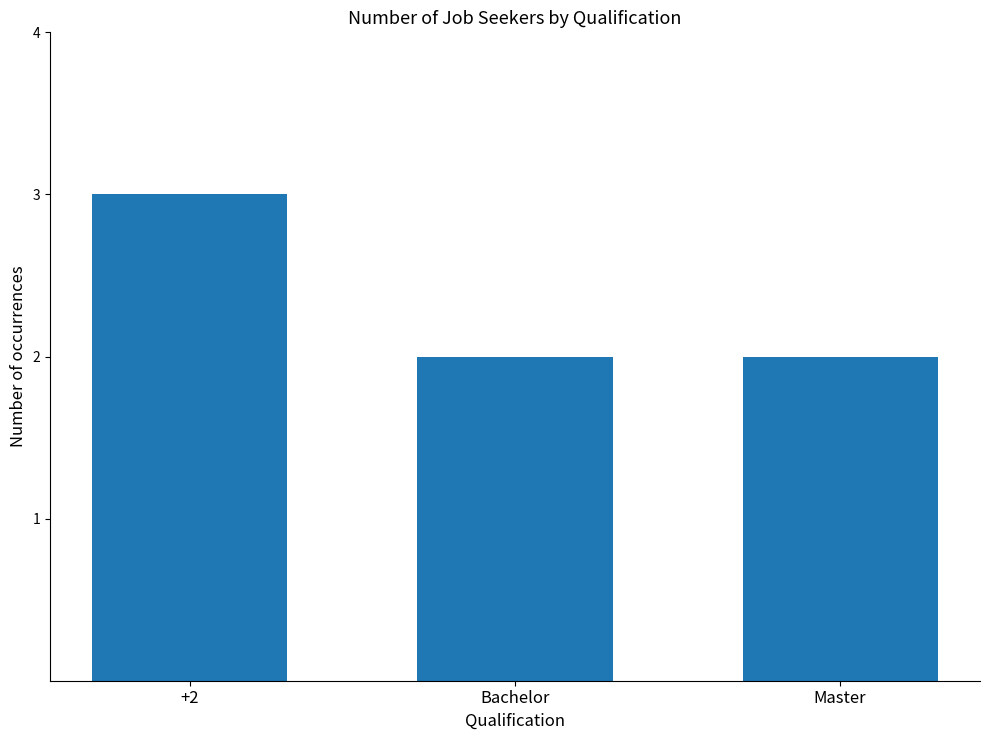

Which has a higher value, Master or +2?

+2